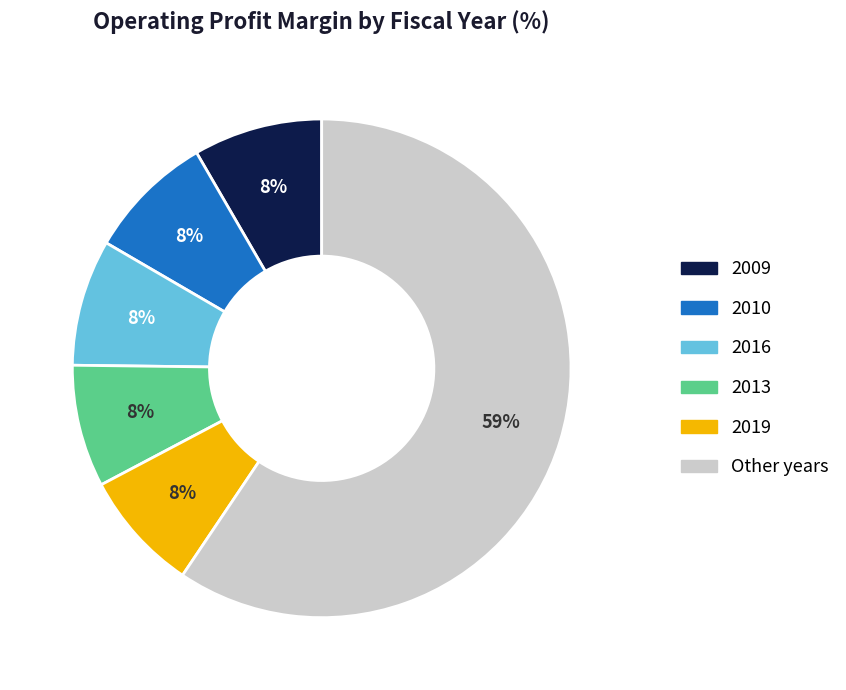

To the nearest percent, what is the difference between the largest and smallest slice percentages?

52%